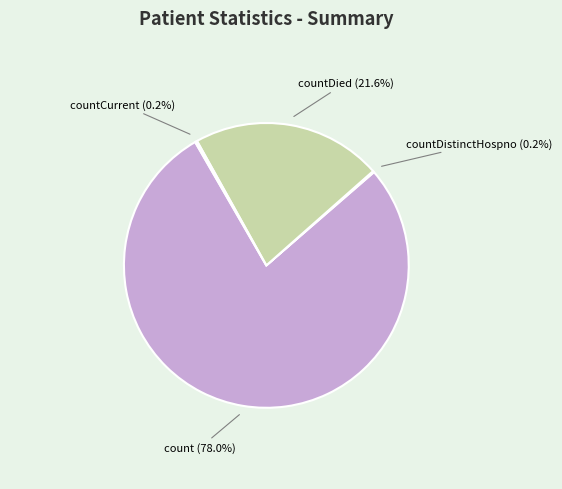

Is there any slice that represents more than half of the pie?

Yes